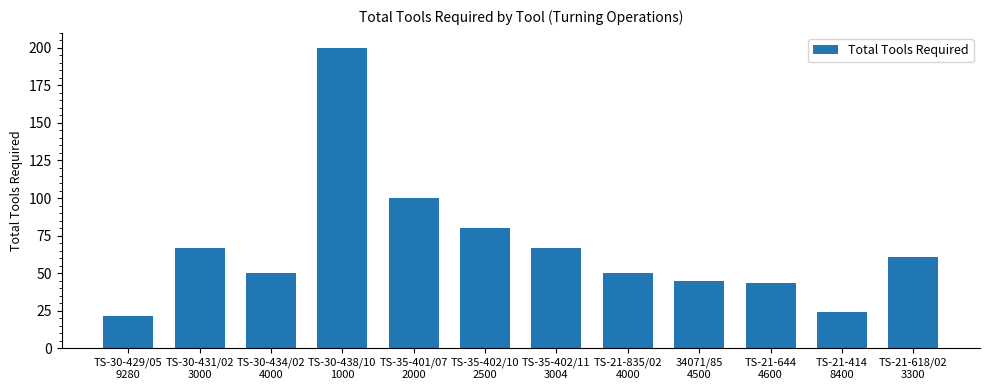

What is the value of the 3rd bar from the left?

50.0